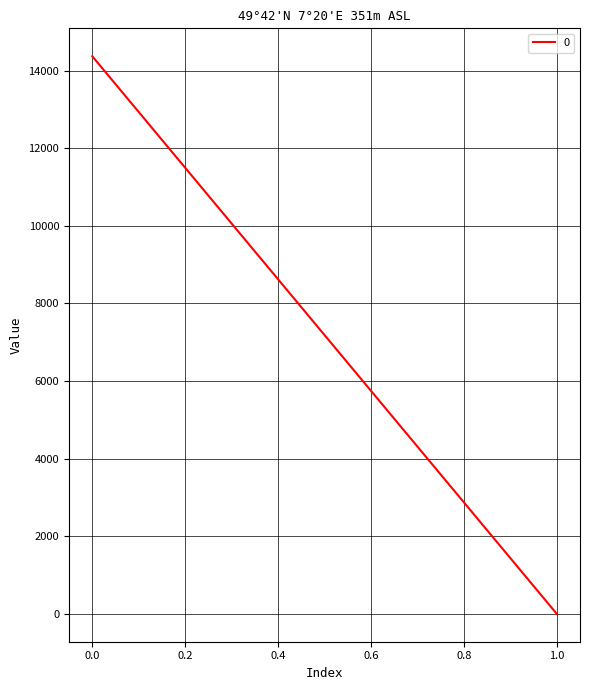

Is this an area chart (filled region under the line)?

No